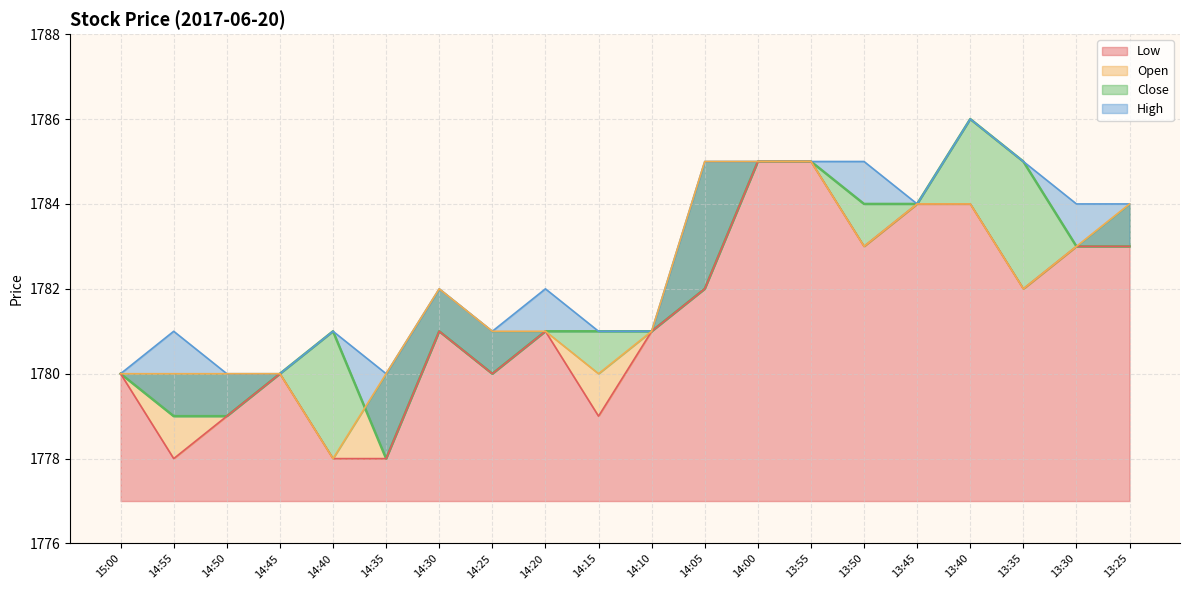

At which label is High closest to 1783?

14:30